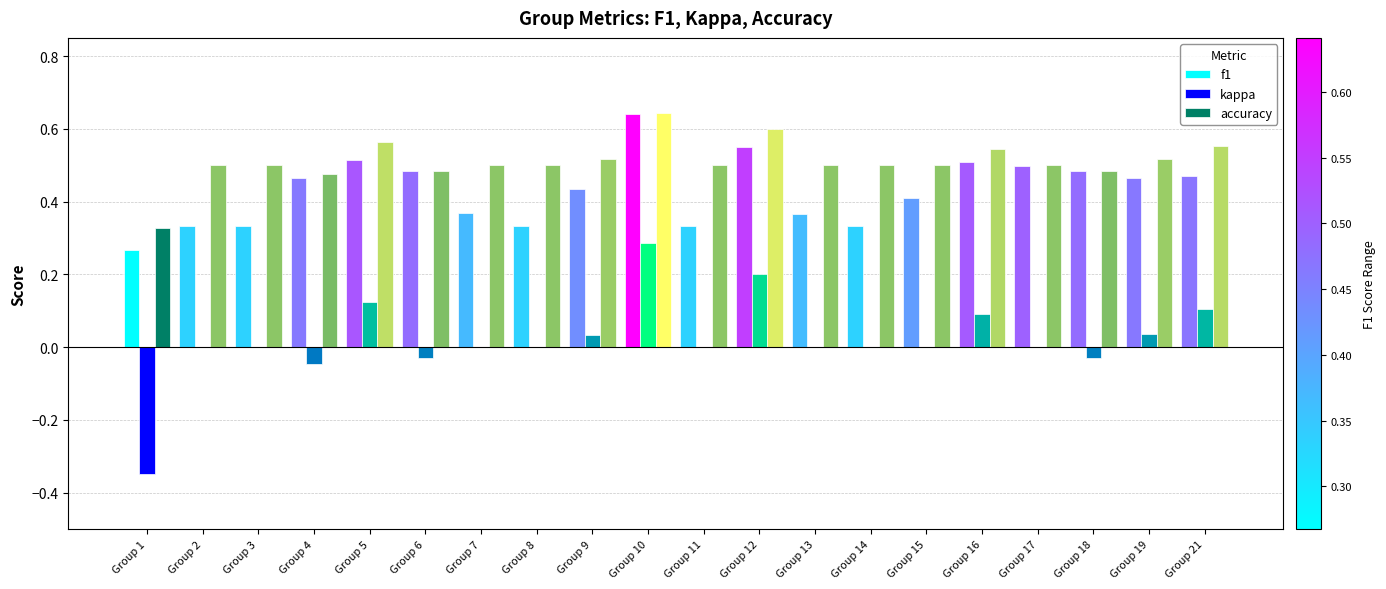

The value of f1 at Group 10 is 0.9. True or false?

False